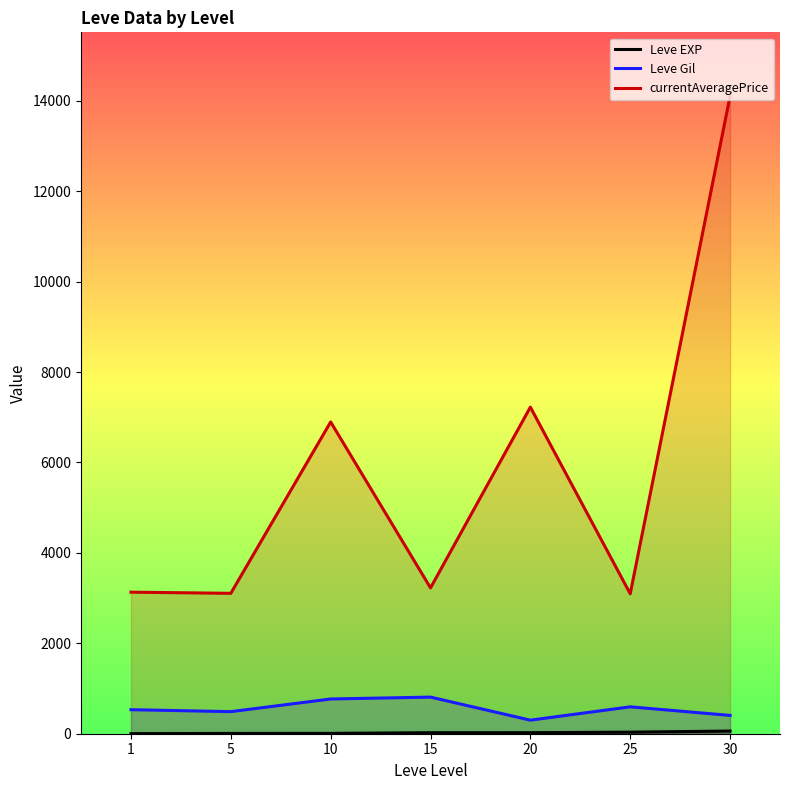

What are all the series names shown in the legend?

Leve EXP, Leve Gil, currentAveragePrice